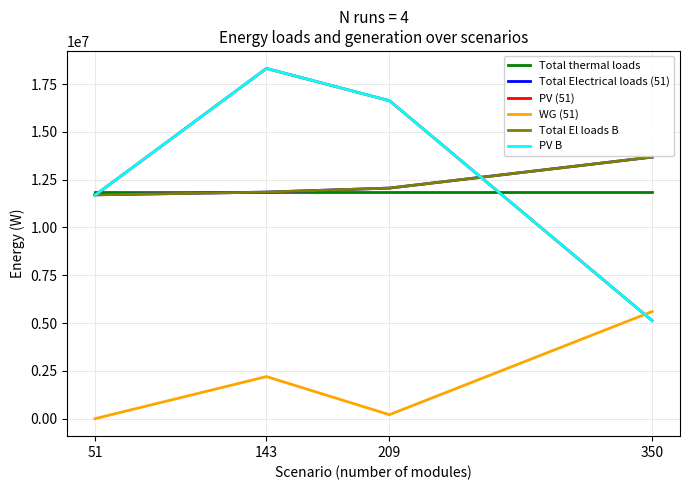

The value of Total El loads B at 350 is 13678936.9. True or false?

True